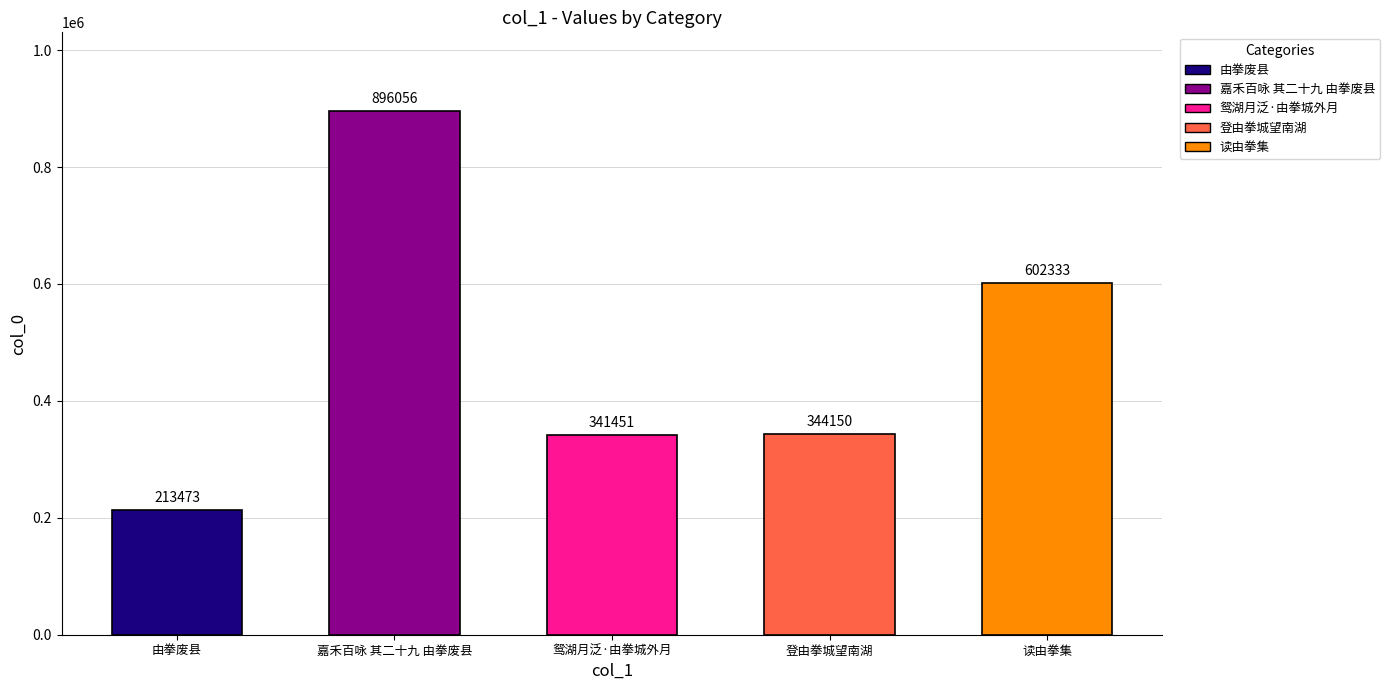

At which category does the chart reach its minimum across all series?

由拳废县